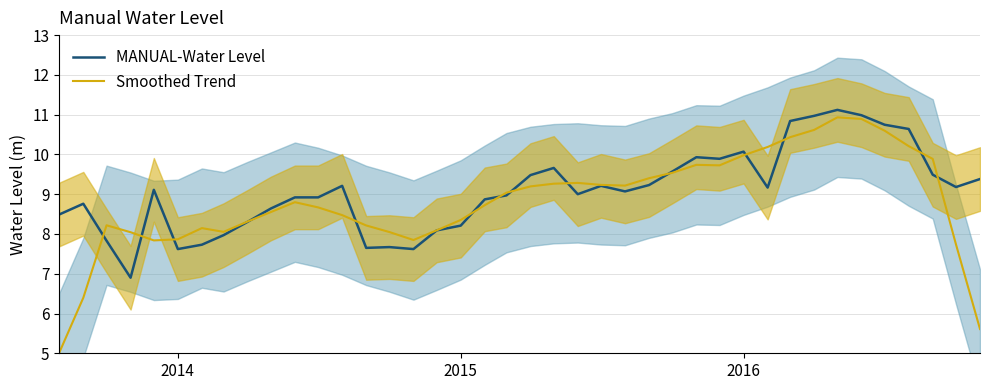

What are all the series names shown in the legend?

MANUAL-Water Level, Smoothed Trend